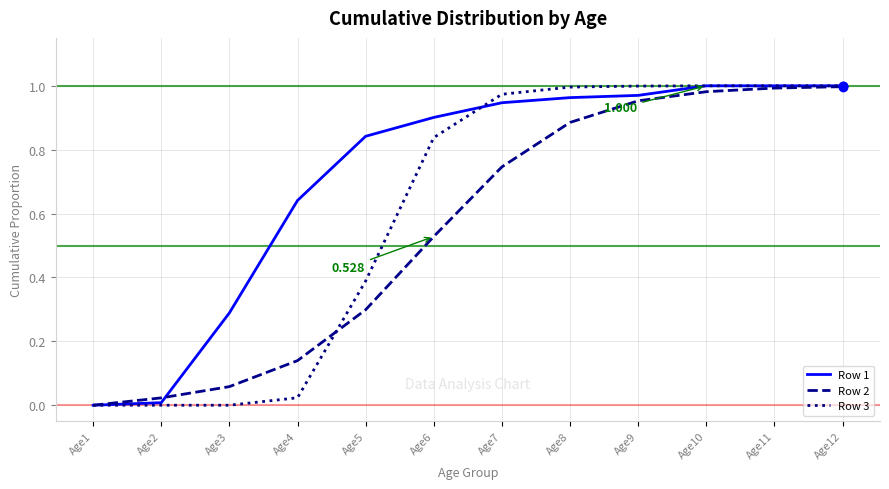

Is the value of Row 1 at Age2 greater than the value of Row 2 at Age4?

No